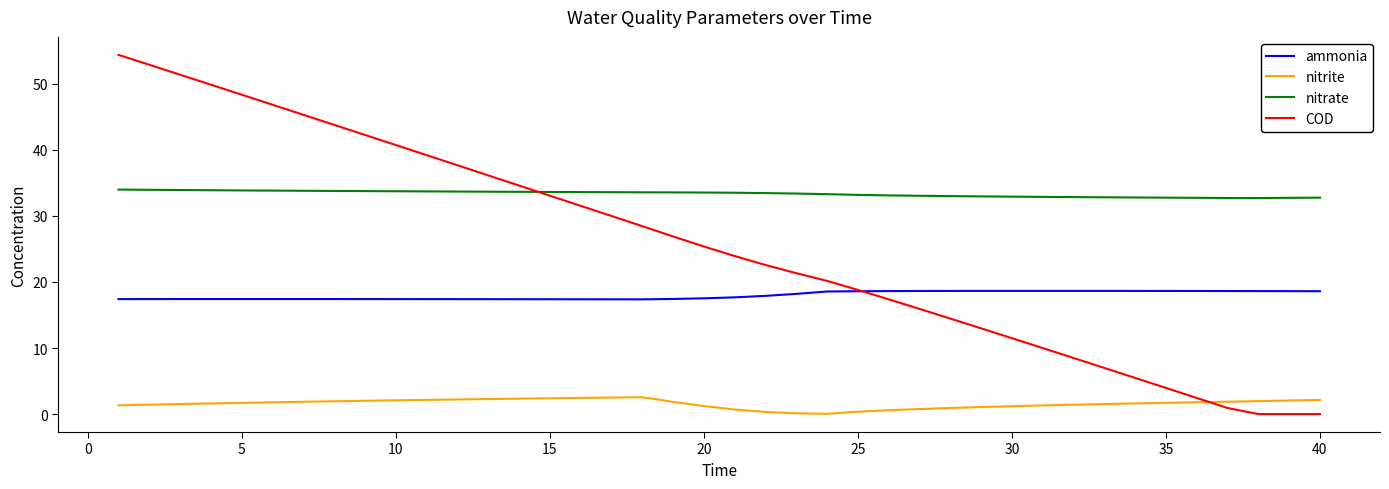

What are all the series names shown in the legend?

ammonia, nitrite, nitrate, COD